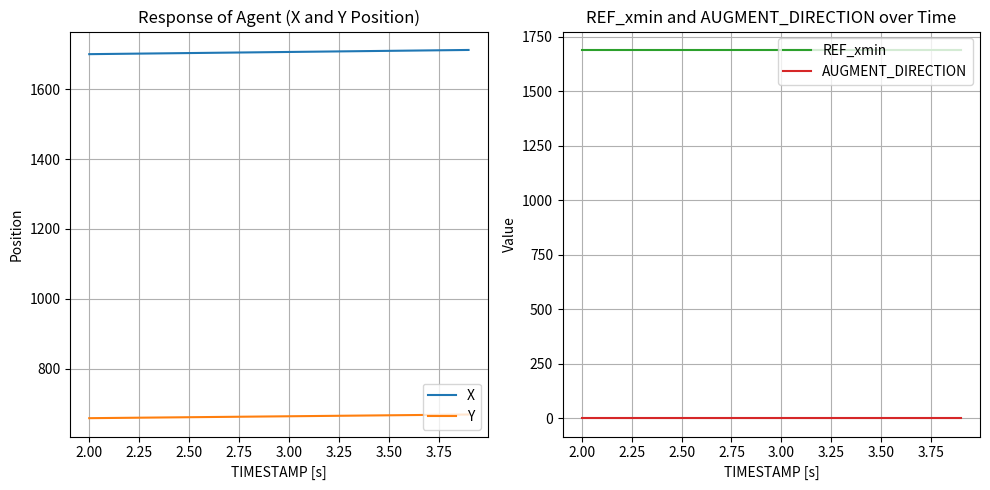

What is the lowest value of the Y series?

658.0